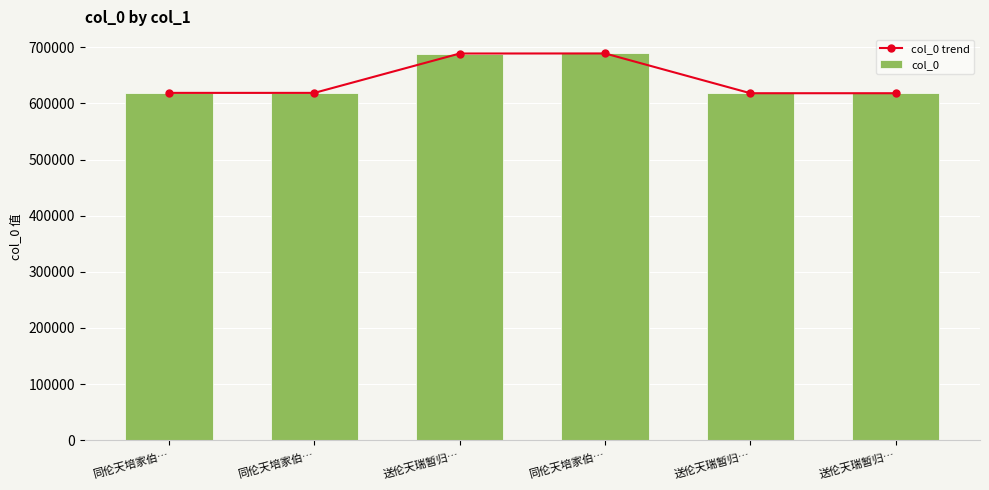

What are all the series names shown in the legend?

col_0 trend, col_0